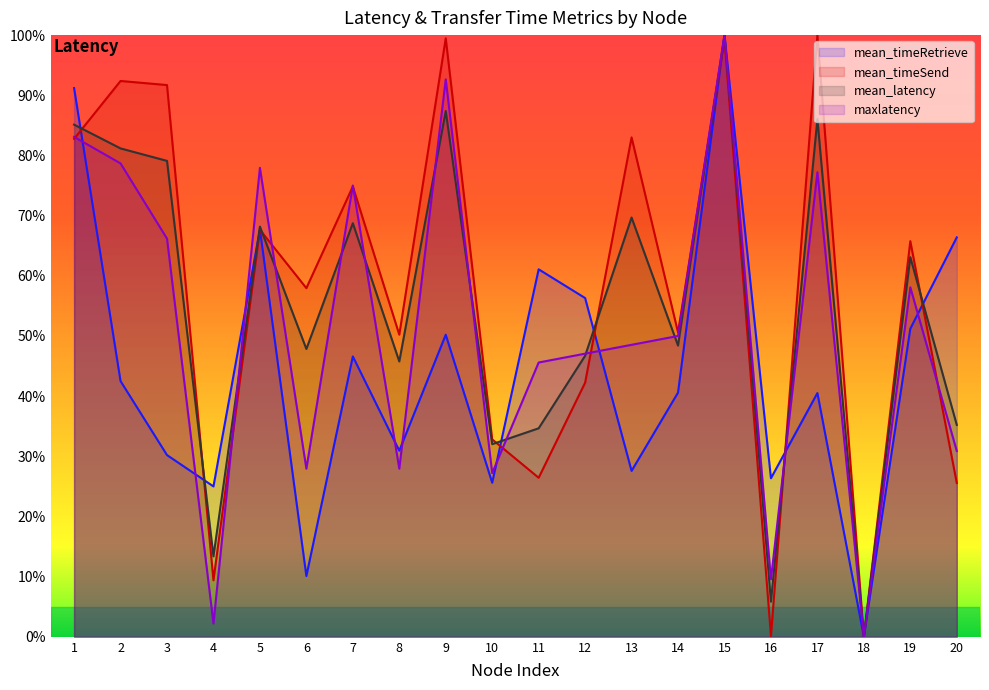

At which label does mean_timeRetrieve first exceed 42?

1